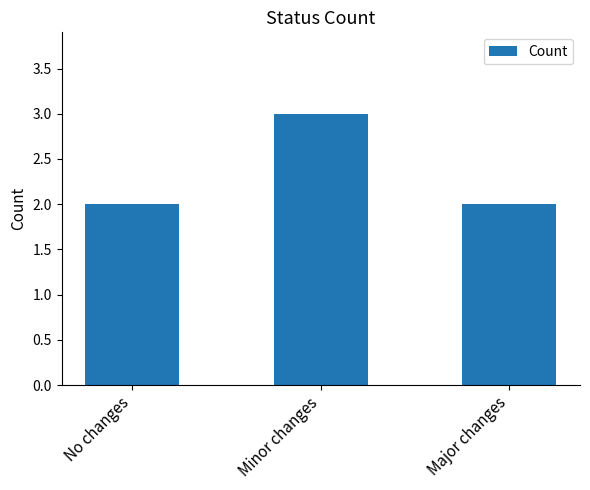

What is the ratio of the value at Minor changes to the value at Major changes?

1.5